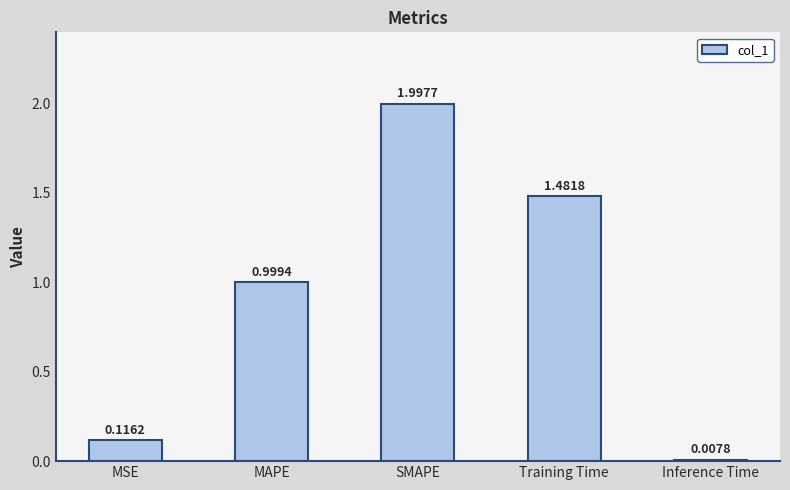

What is the change in value from SMAPE to Training Time?

-0.5